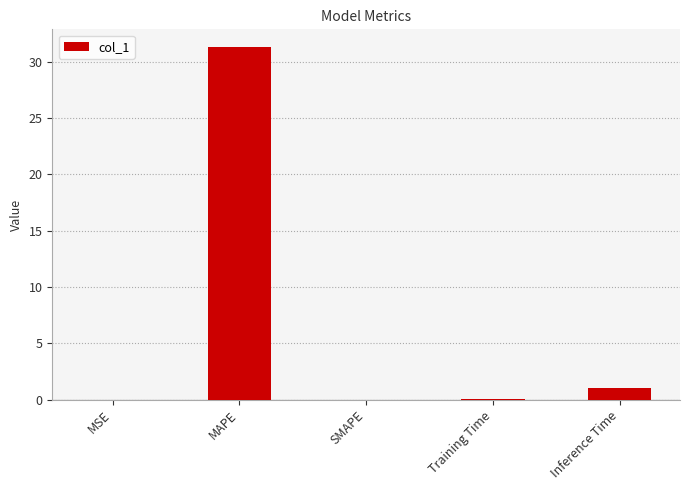

Are the bars grouped side by side (vs. stacked)?

No